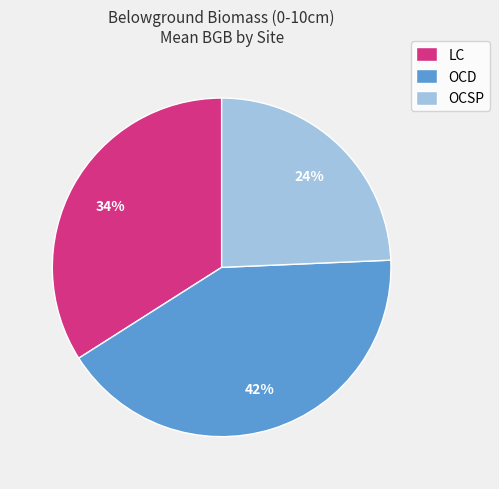

How many slices are in this pie chart?

3